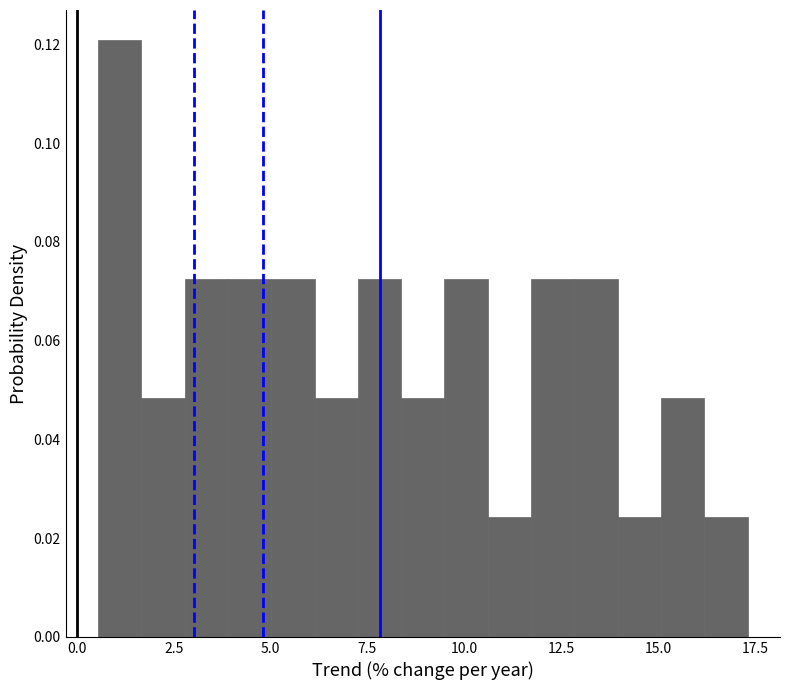

Read against the x-axis, roughly where is the centre of the tallest bar?

1.0